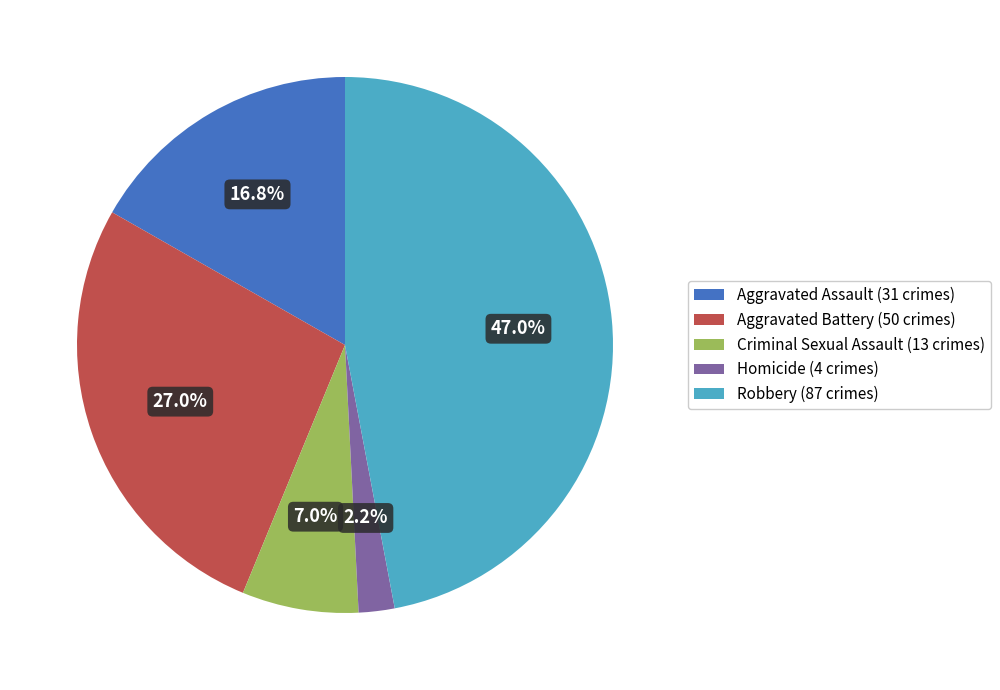

What percentage do Homicide and Robbery together represent?

49.2%